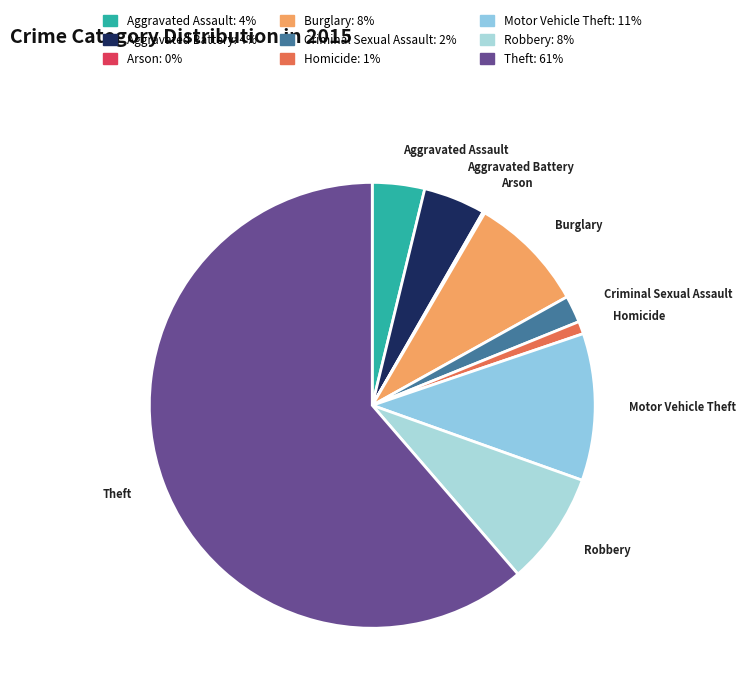

Do Motor Vehicle Theft and Criminal Sexual Assault together represent more than half of the pie?

No